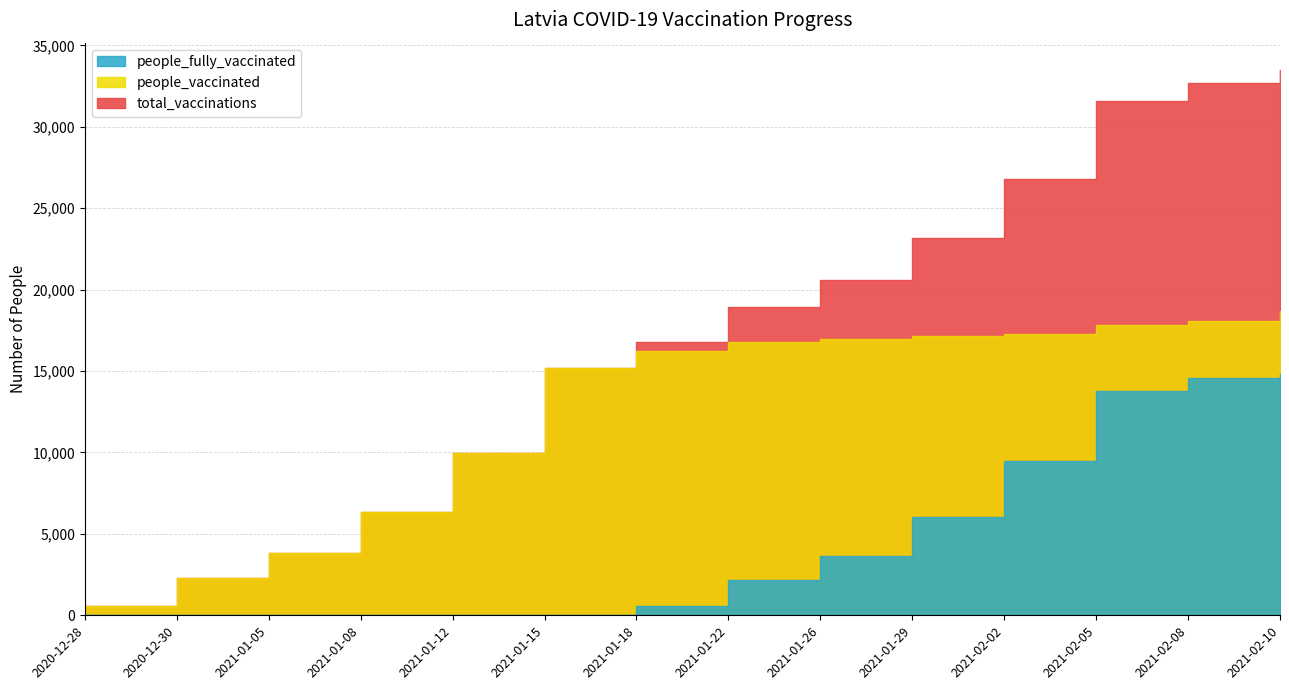

At how many categories does at least one series exceed 9606?

10